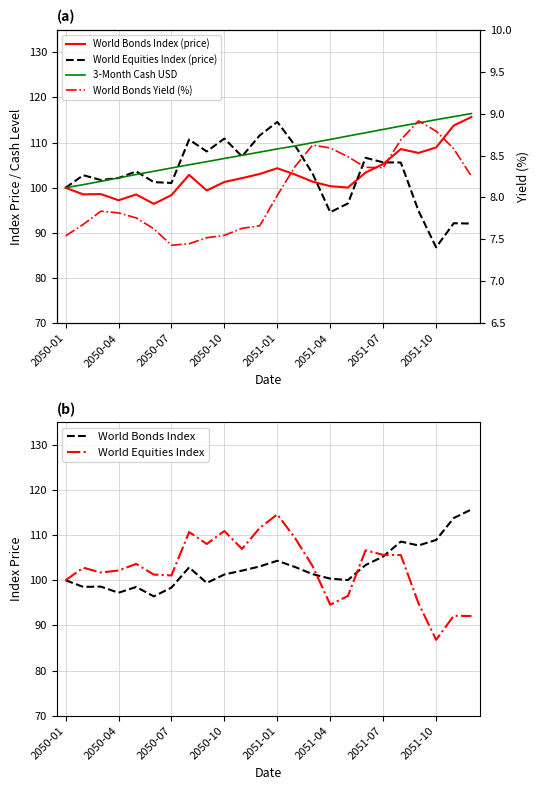

Reading right to left, list all the values displayed in this chart.

World Bonds Index (price): 115.7	113.8	108.9	107.7	108.6	105.3	103.4	100.0	100.4	101.4	103.0	104.3	103.1	102.1	101.3	99.4	102.9	98.4	96.4	98.5	97.2	98.6	98.5	100.0
World Equities Index (price): 92.1	92.2	86.8	94.9	105.6	105.6	106.6	96.5	94.6	103.1	109.4	114.6	111.6	106.9	110.9	108.0	110.7	101.1	101.3	103.6	102.2	101.7	102.8	100.0
3-Month Cash USD: 116.4	115.8	115.1	114.4	113.7	112.9	112.2	111.5	110.7	110.0	109.3	108.6	107.9	107.2	106.5	105.8	105.1	104.4	103.7	103.0	102.2	101.4	100.7	100.0
World Bonds Index: 115.7	113.8	108.9	107.7	108.6	105.3	103.4	100.0	100.4	101.4	103.0	104.3	103.1	102.1	101.3	99.4	102.9	98.4	96.4	98.5	97.2	98.6	98.5	100.0
World Equities Index: 92.1	92.2	86.8	94.9	105.6	105.6	106.6	96.5	94.6	103.1	109.4	114.6	111.6	106.9	110.9	108.0	110.7	101.1	101.3	103.6	102.2	101.7	102.8	100.0
World Bonds Yield (%): 8.3	8.6	8.8	8.9	8.7	8.4	8.4	8.5	8.6	8.6	8.4	8.0	7.7	7.6	7.5	7.5	7.4	7.4	7.6	7.8	7.8	7.8	7.7	7.5